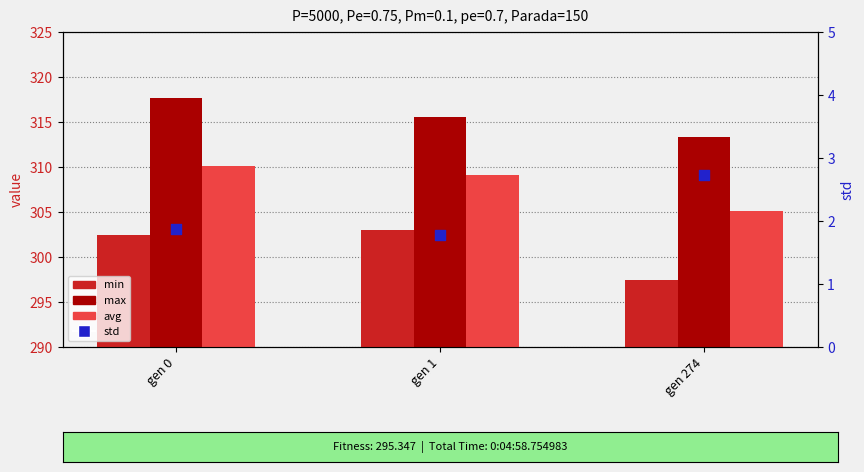

What are all the series names shown in the legend?

min, max, avg, std